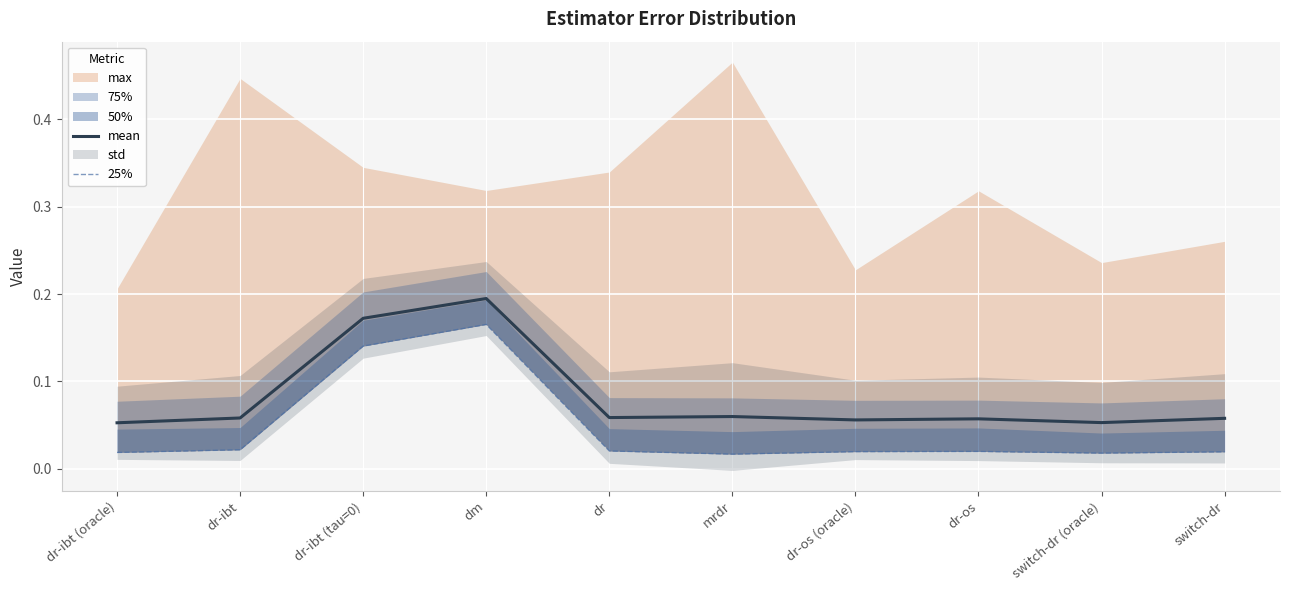

True or false: mean has a value of 0.3 at dm.

False